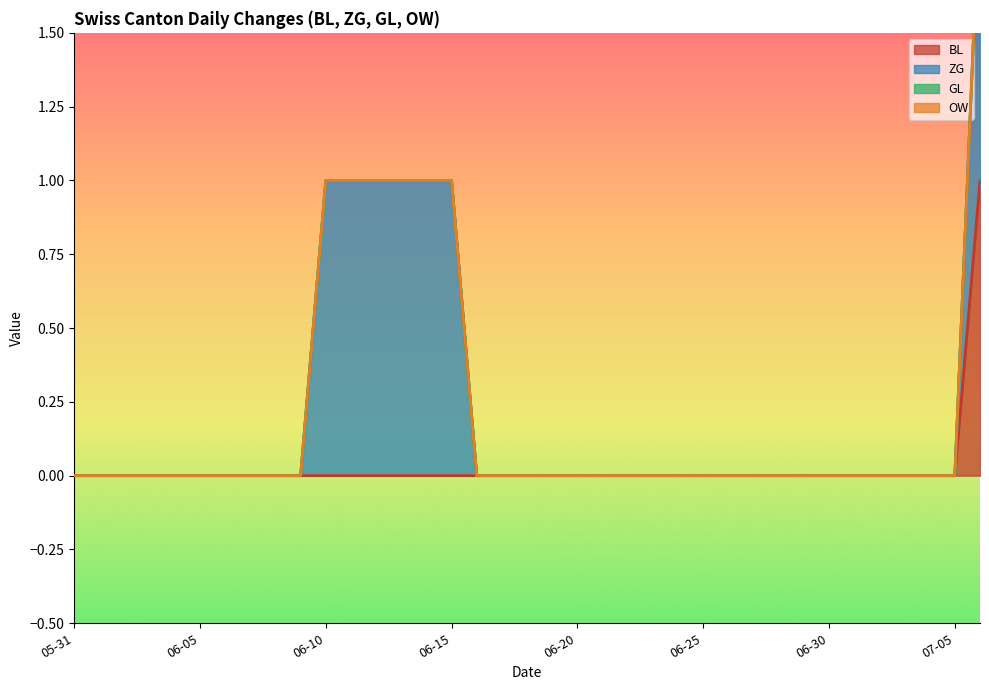

What is the sum of the ZG values at 2020-06-01 and 2020-06-11?

1